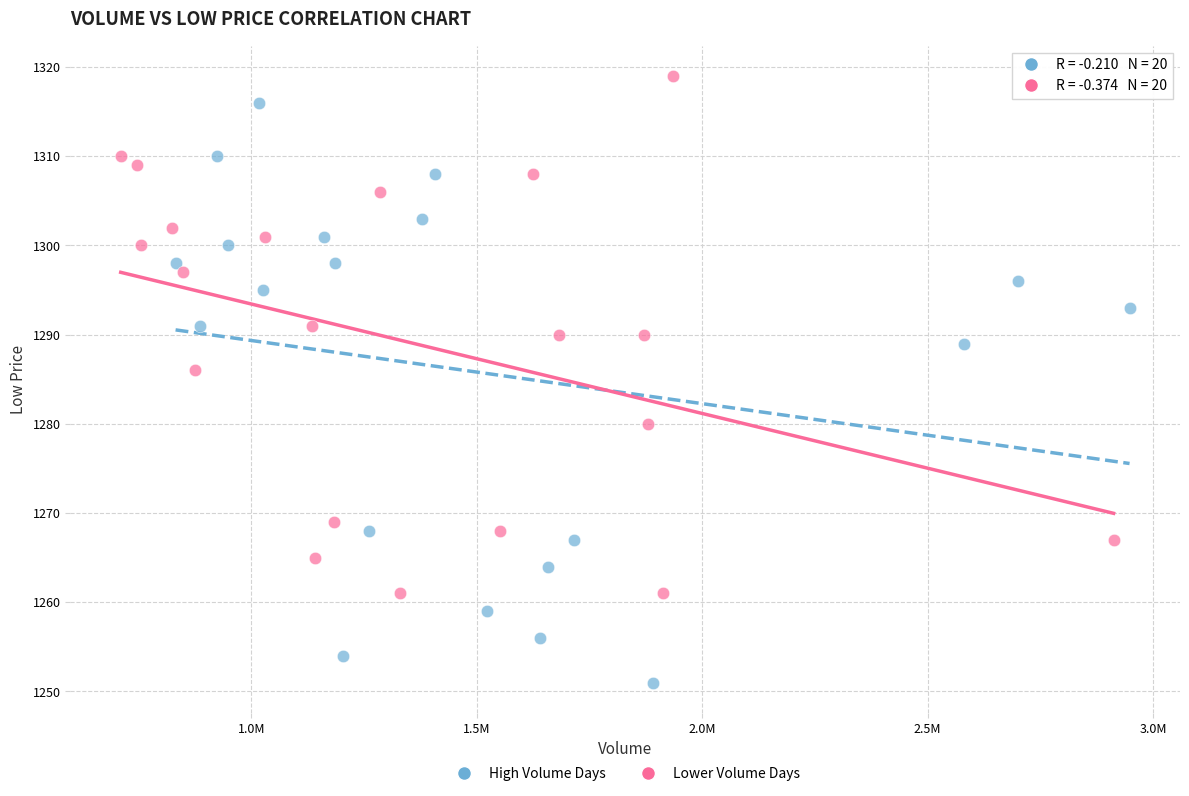

Which series contains the lowest Y value?

High Volume Days